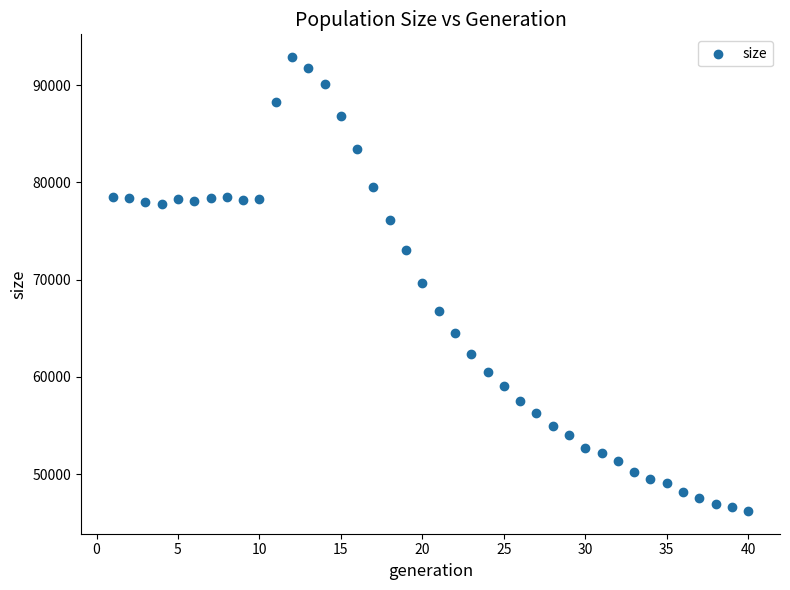

What is the range of Y values (max minus min)?

46690